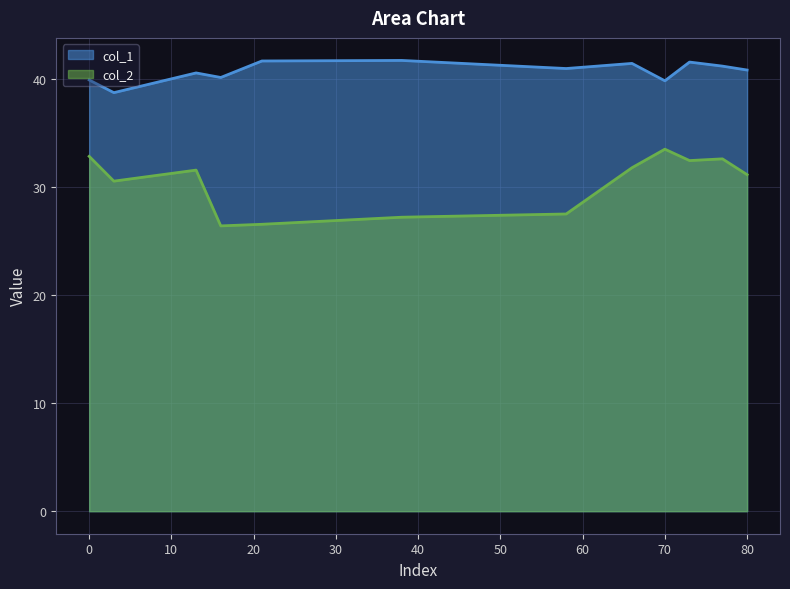

How many lines are shown in the chart?

2